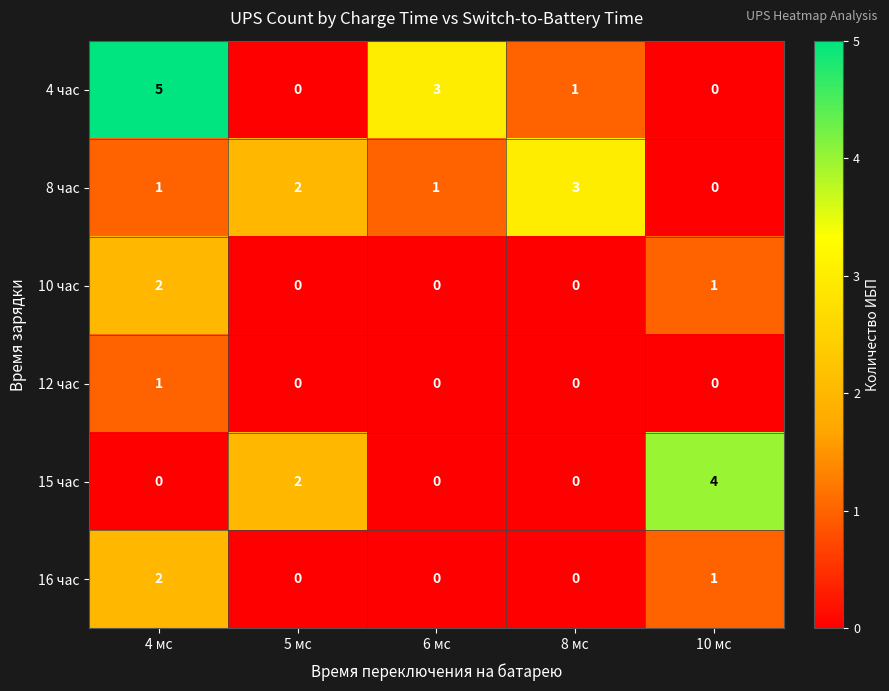

What is the maximum value shown in the chart?

5